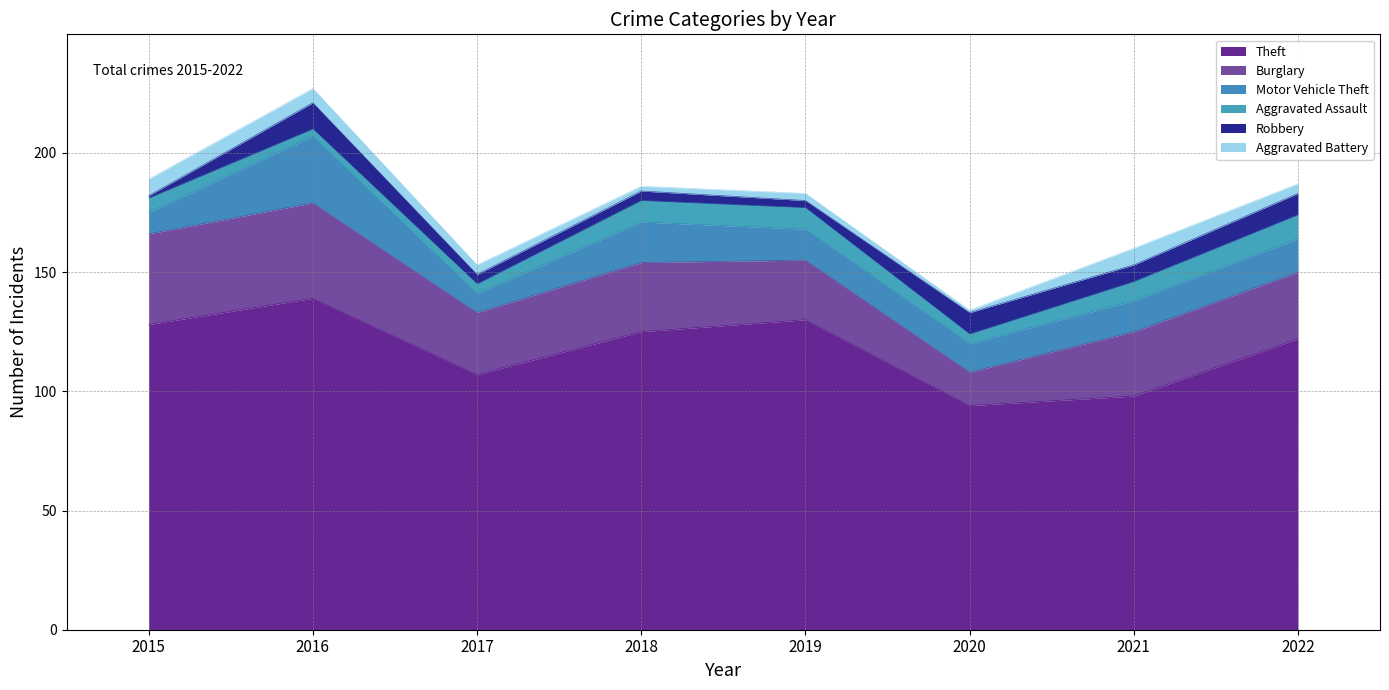

Which label corresponds to the largest value in the chart?

2016